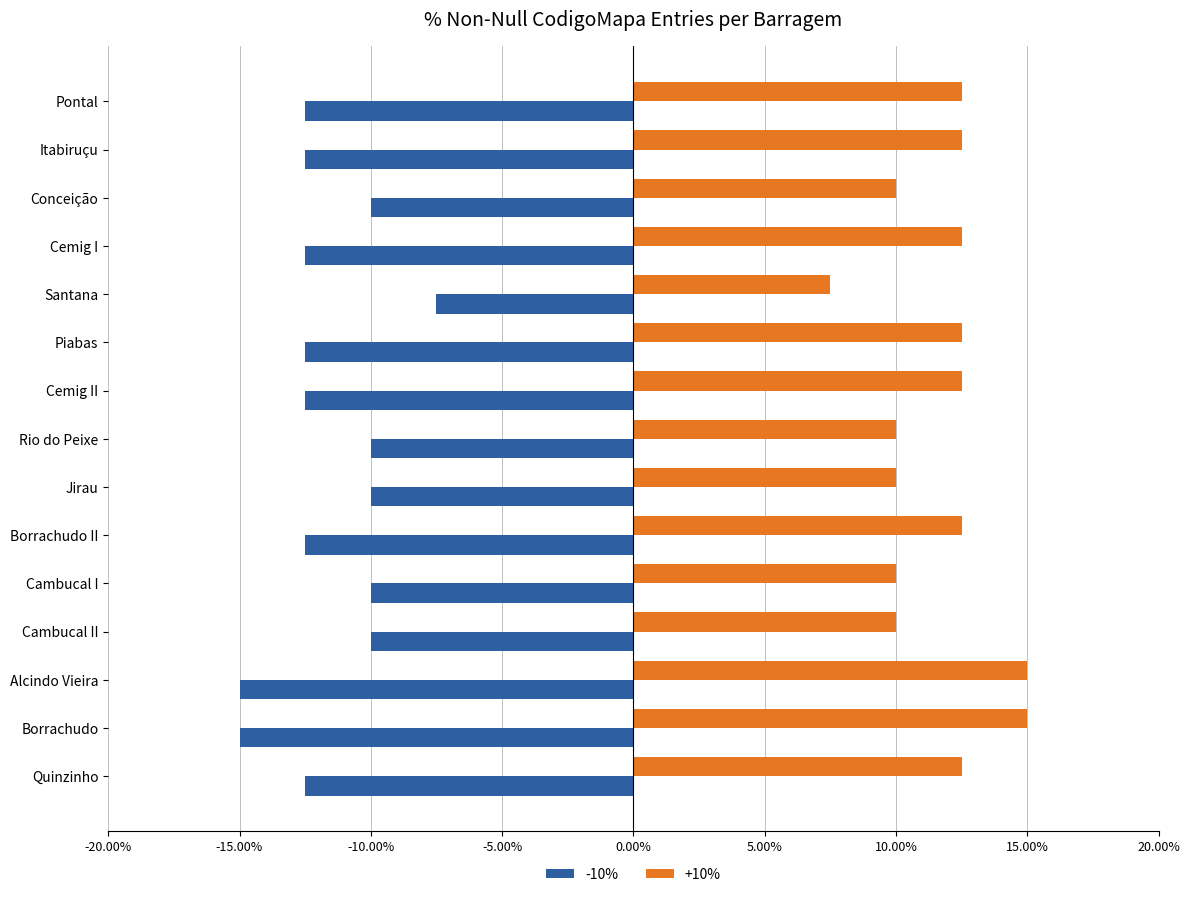

What is the difference between the maximum and minimum values in the -10% series?

7.5